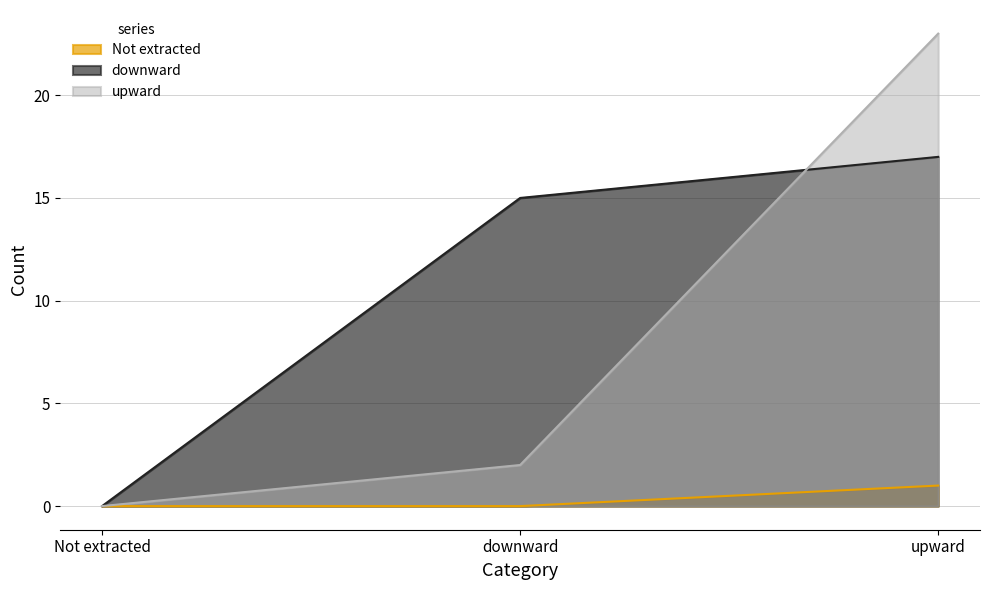

True or false: downward has a value of 0 at Not extracted.

True